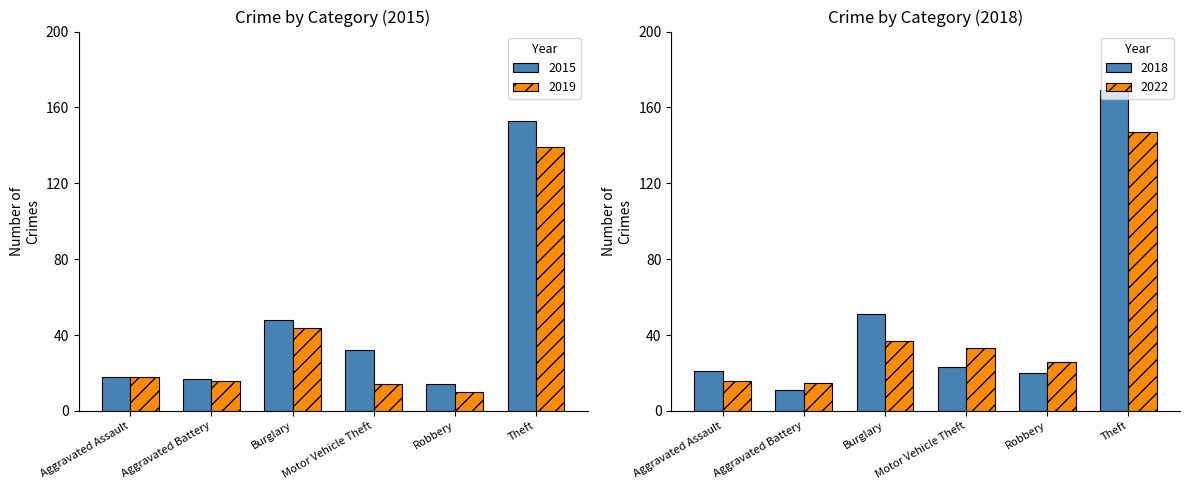

Where is 2019 nearest to the value 74?

Burglary